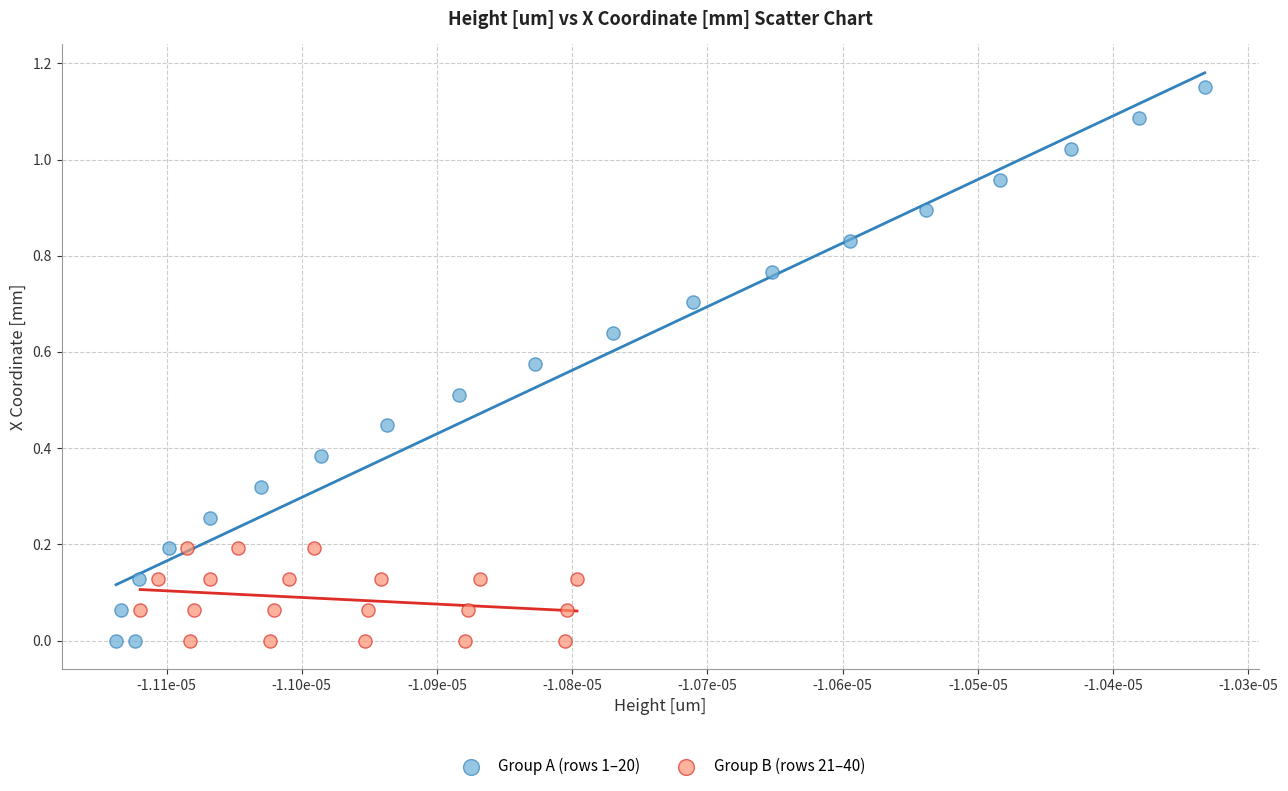

Which series contains the highest Y value?

Group A (rows 1–20)